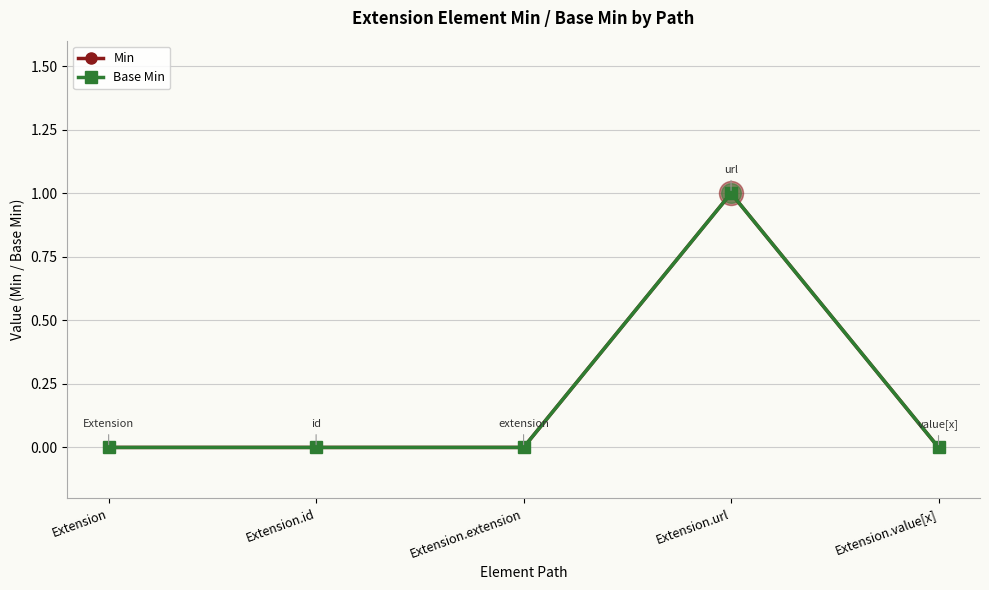

Is this an area chart (filled region under the line)?

No